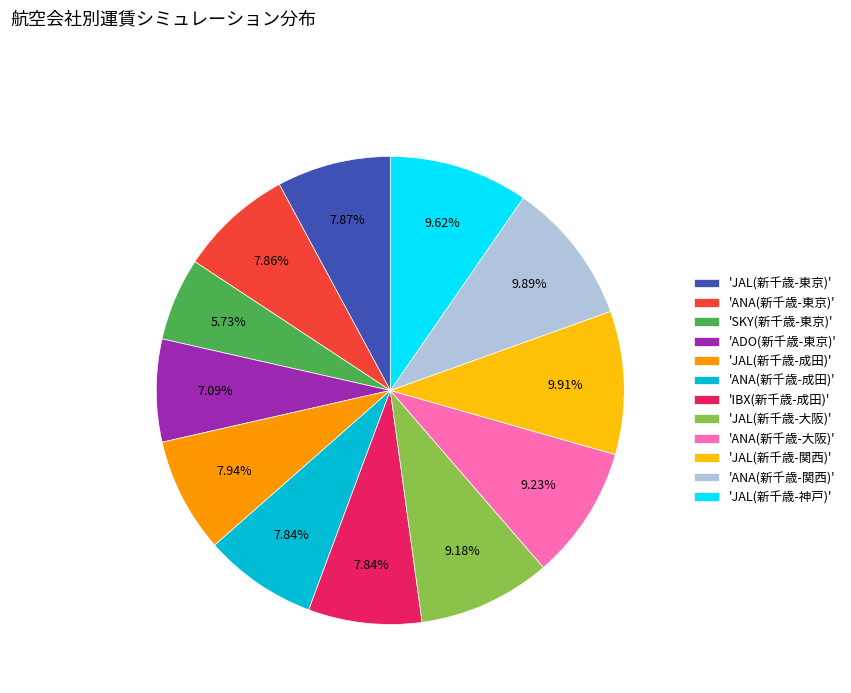

Which slice is the smallest?

'SKY(新千歳-東京)'